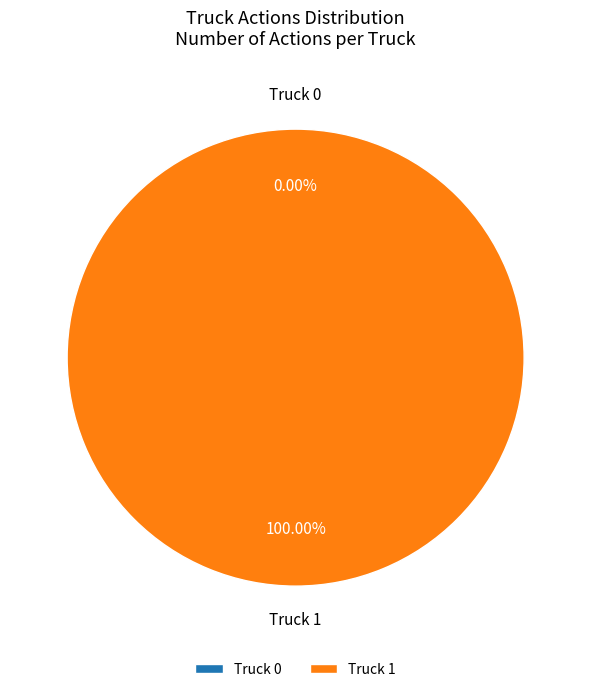

Does Truck 0 account for over 50% of the chart?

No